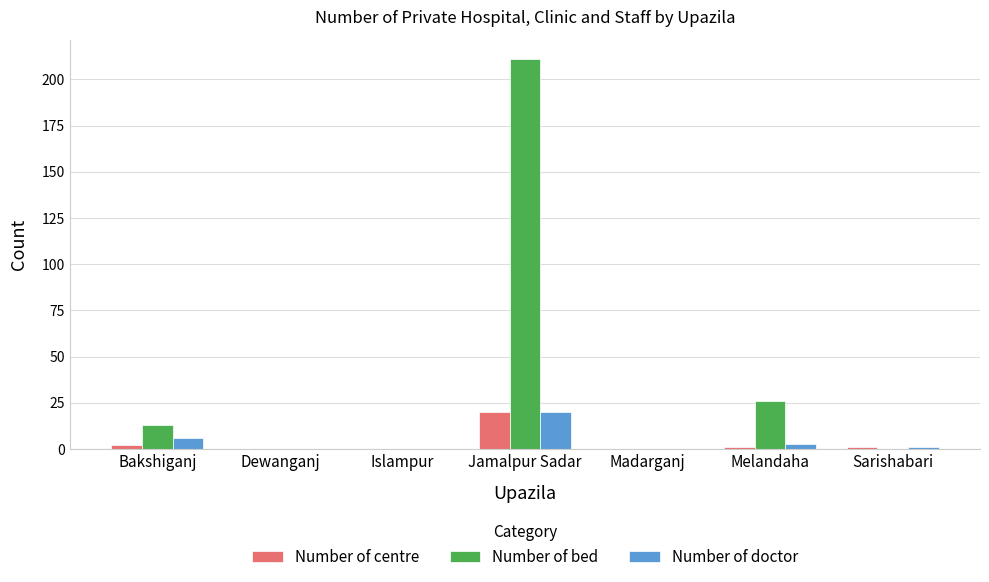

Does the chart contain stacked bars?

No